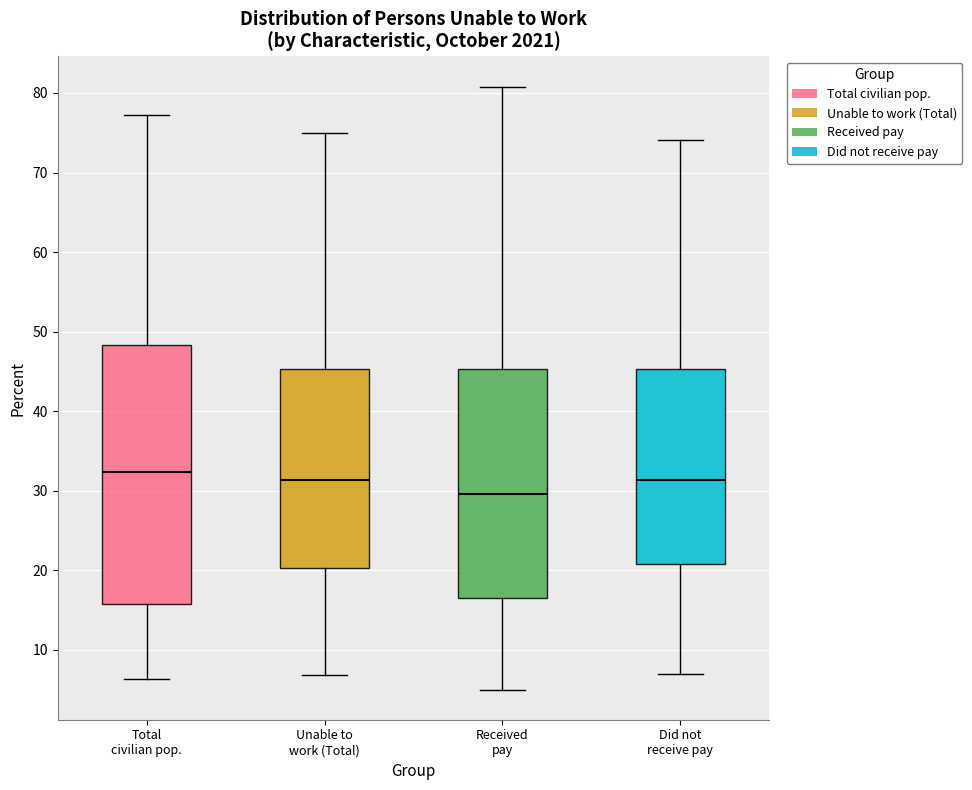

Which box's median line is the highest?

Total civilian pop.